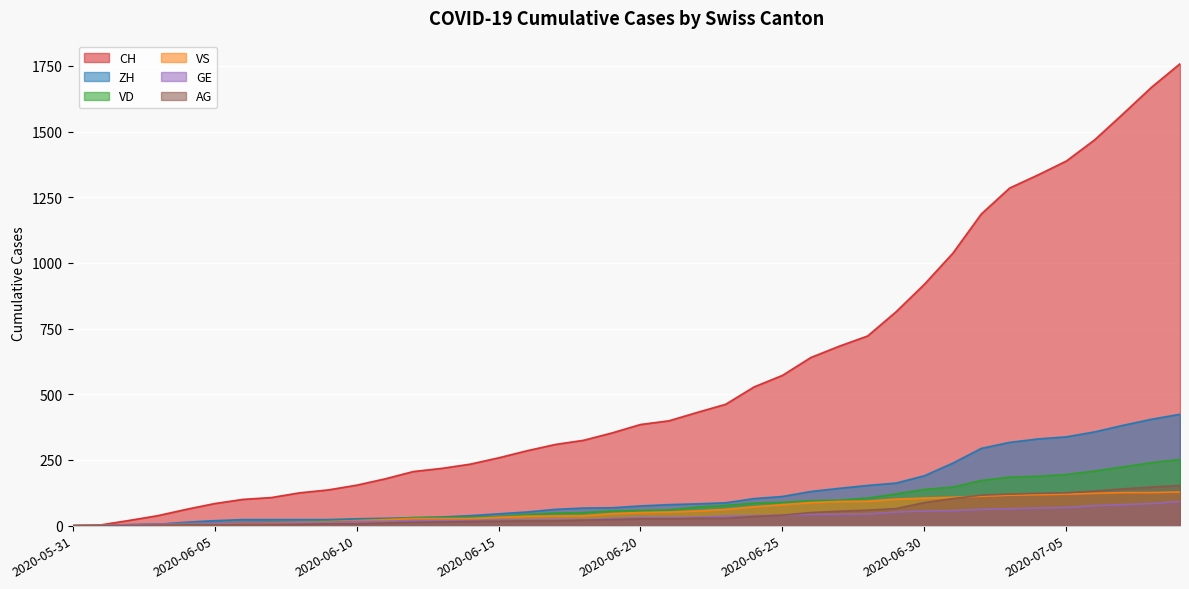

Count the number of categories in the chart.

40